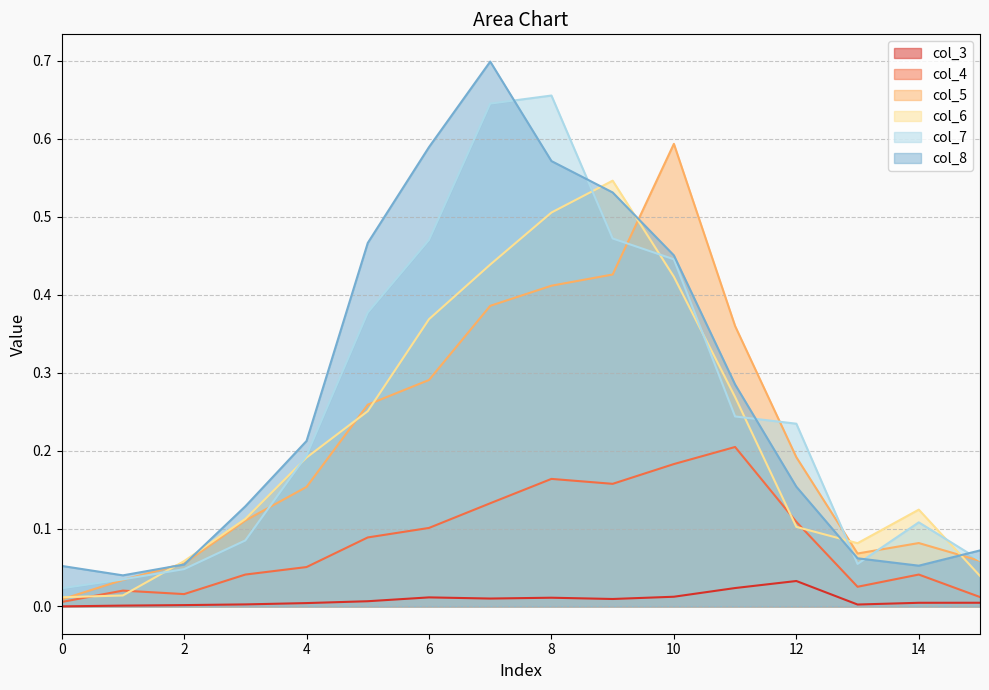

Which series has the largest total across all categories?

col_8